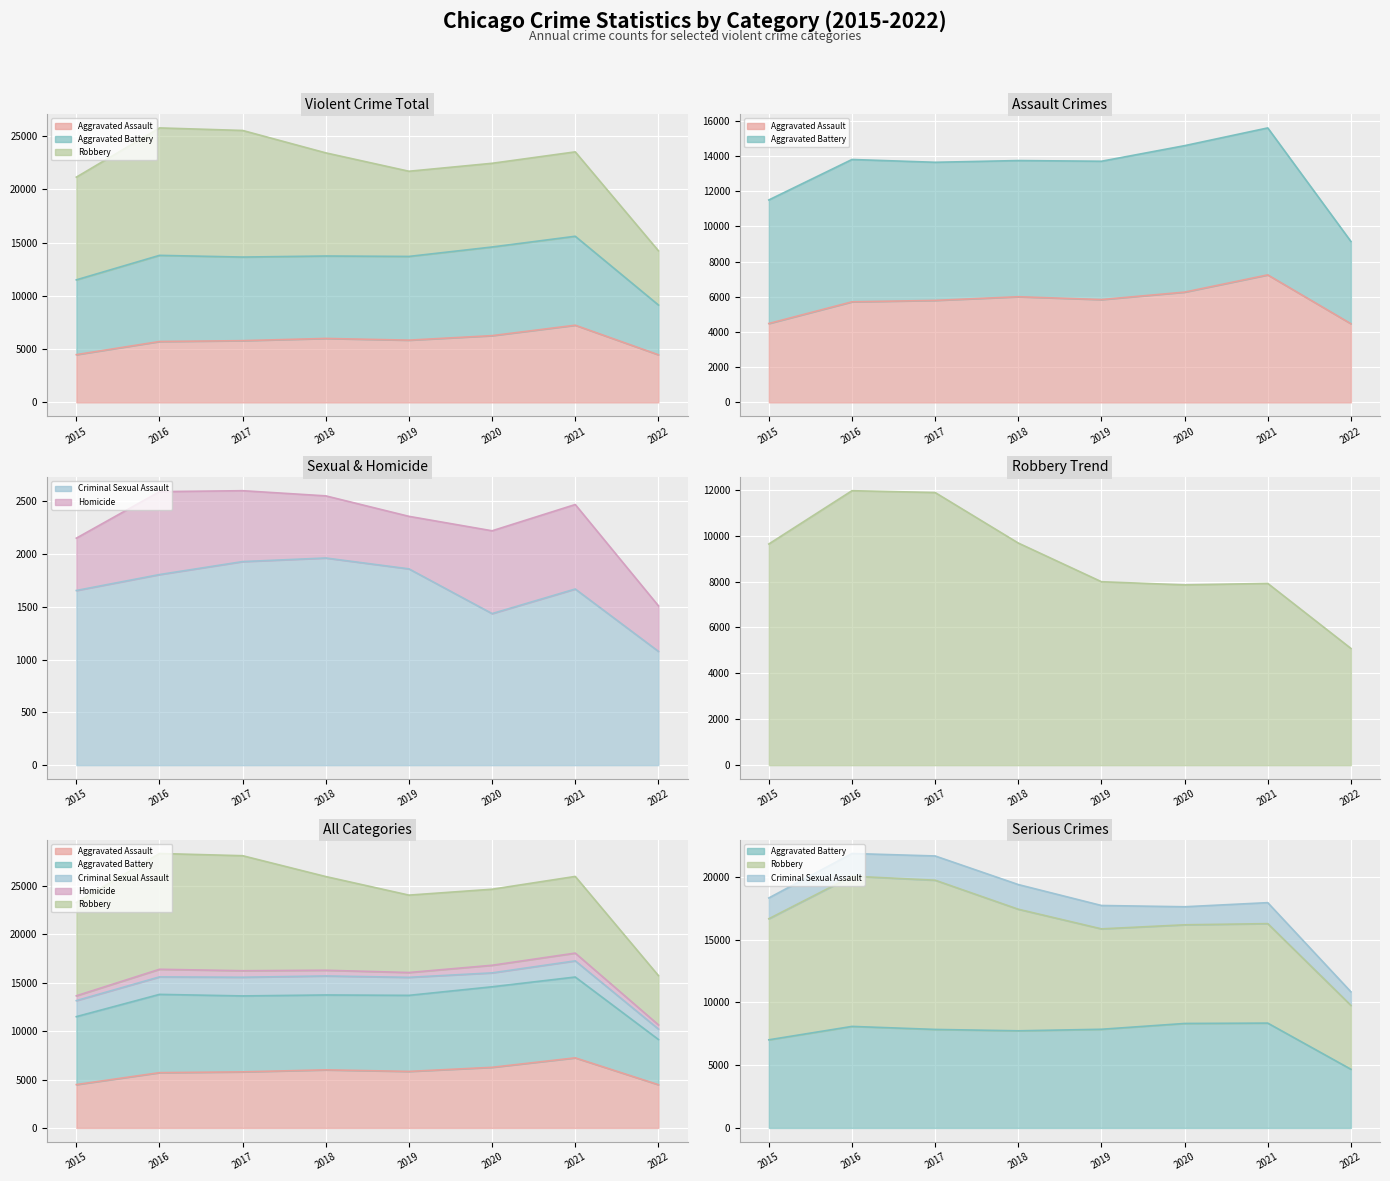

At 2018, list the series in order from largest to smallest.

Robbery, Aggravated Battery, Aggravated Assault, Criminal Sexual Assault